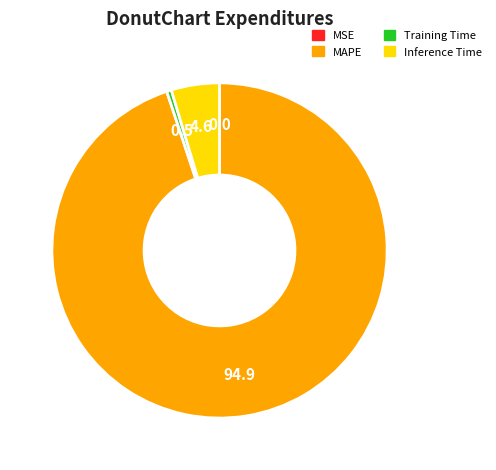

Which slice is the largest?

MAPE